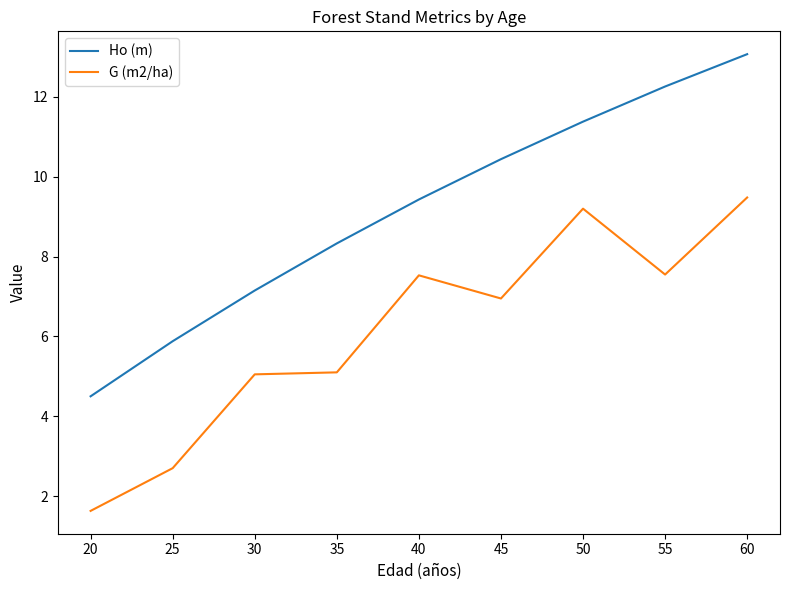

List the series in order of their peak value, highest first.

Ho (m), G (m2/ha)